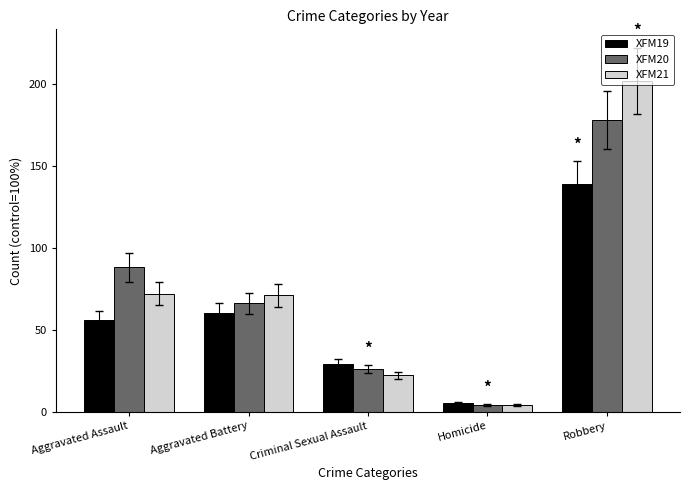

Where does the XFM20 series first go above 66?

Aggravated Assault